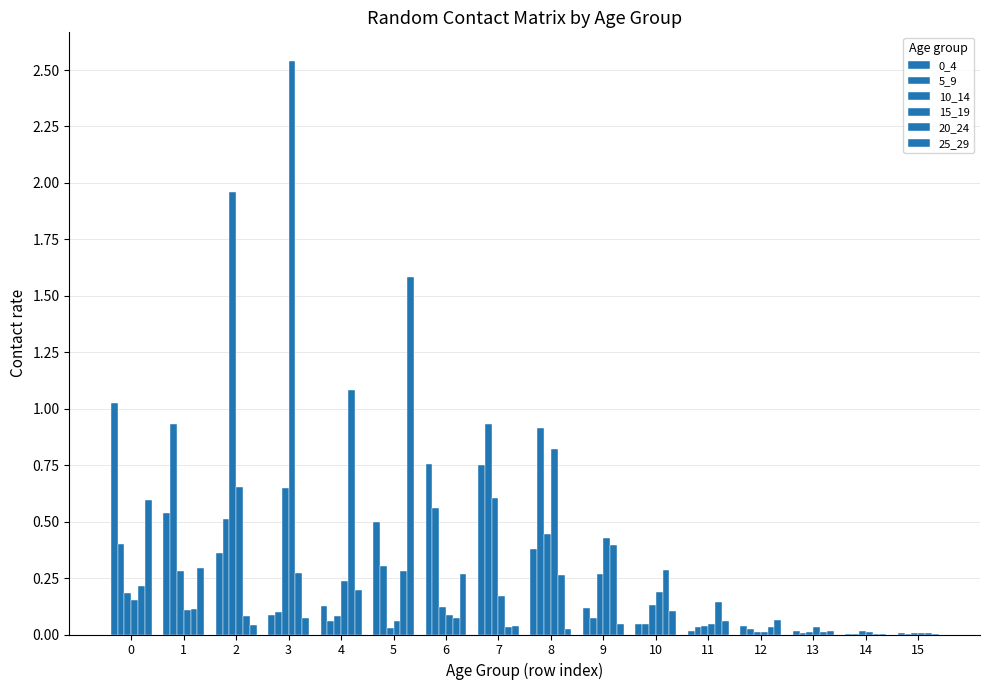

Are the bars horizontal?

No